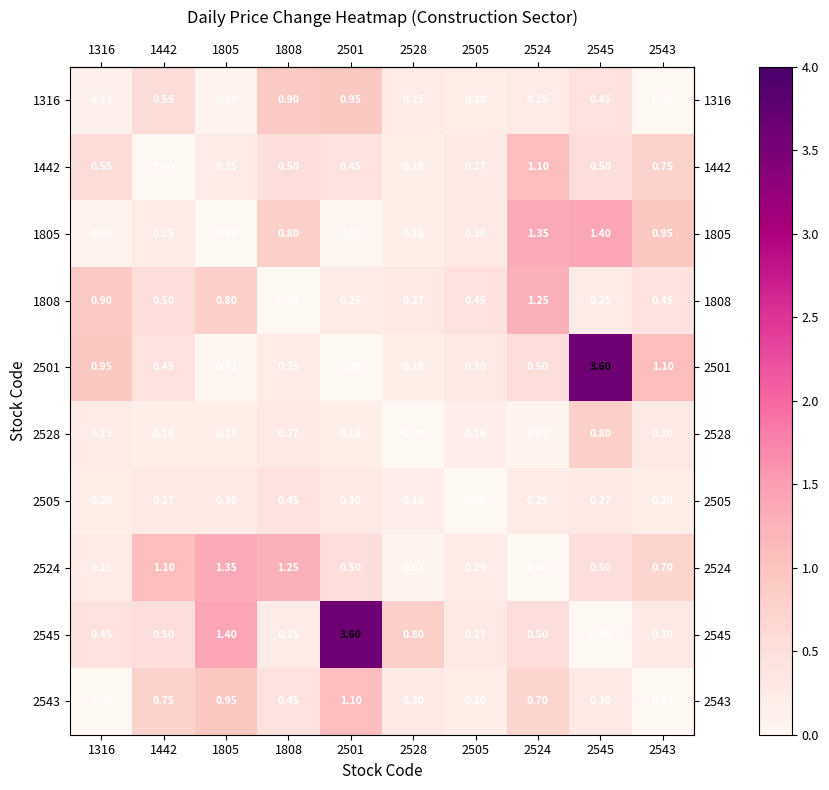

Reading left to right, what are all the values shown in this chart?

row_0: 0.1	0.6	0.1	0.9	0.9	0.2	0.2	0.2	0.5	0.0
row_1: 0.6	0.0	0.2	0.5	0.5	0.2	0.3	1.1	0.5	0.8
row_2: 0.1	0.2	0.0	0.8	0.0	0.2	0.3	1.4	1.4	0.9
row_3: 0.9	0.5	0.8	0.0	0.2	0.3	0.5	1.2	0.2	0.5
row_4: 0.9	0.5	0.0	0.2	0.0	0.2	0.3	0.5	3.6	1.1
row_5: 0.2	0.2	0.2	0.3	0.2	0.0	0.2	0.1	0.8	0.3
row_6: 0.2	0.3	0.3	0.5	0.3	0.2	0.0	0.2	0.3	0.2
row_7: 0.2	1.1	1.4	1.2	0.5	0.1	0.2	0.0	0.5	0.7
row_8: 0.5	0.5	1.4	0.2	3.6	0.8	0.3	0.5	0.0	0.3
row_9: 0.0	0.8	0.9	0.5	1.1	0.3	0.2	0.7	0.3	0.0